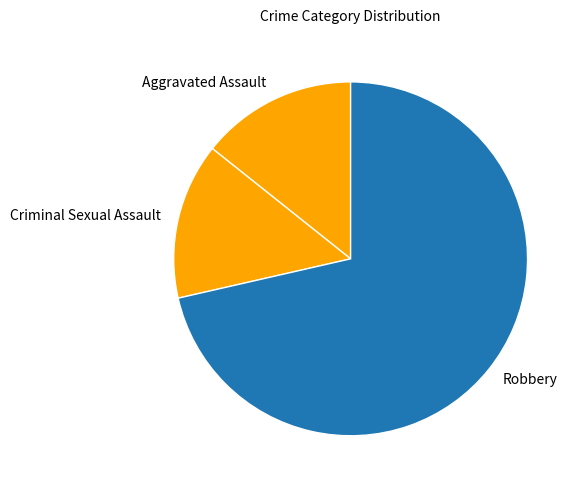

Which slice represents more than half of the pie?

Robbery